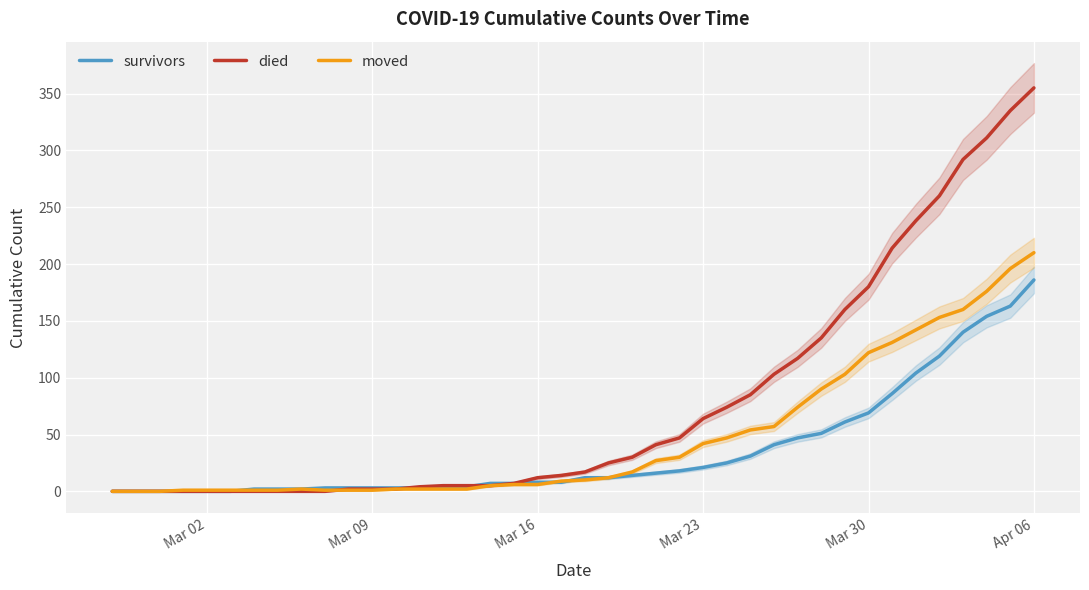

What are all the series names shown in the legend?

survivors, died, moved